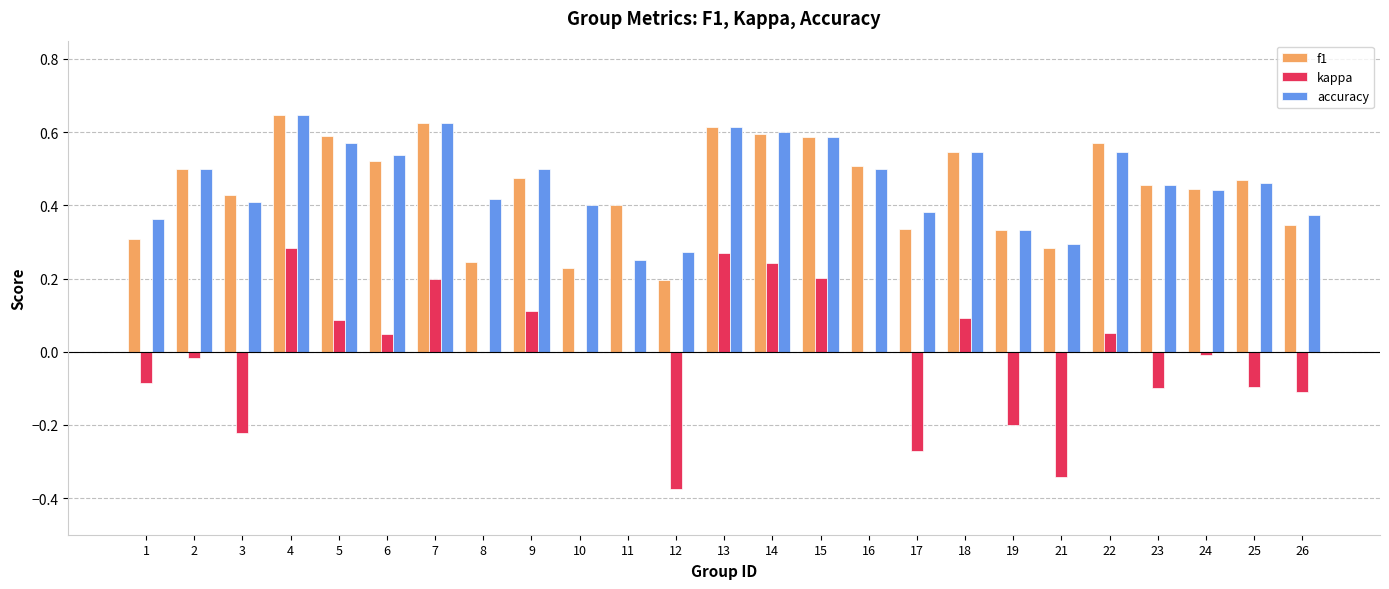

Which series changed the most between 10 and 18?

f1